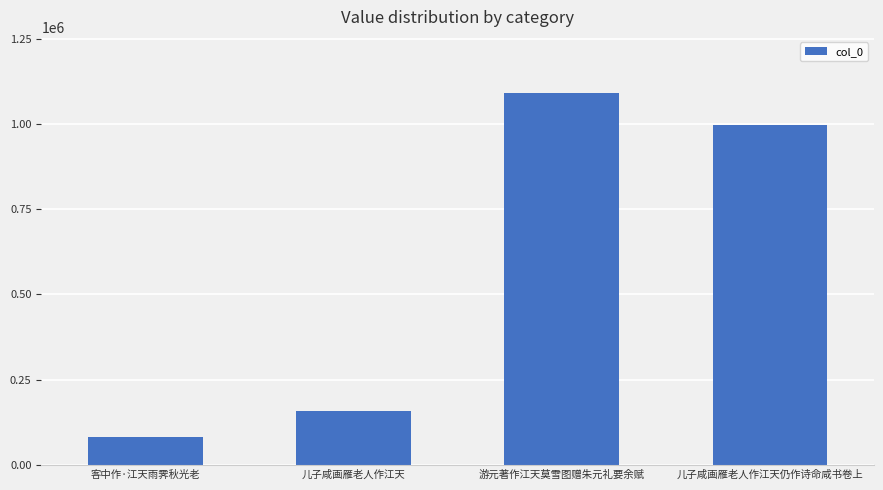

List the labels in order of value, smallest first.

客中作·江天雨霁秋光老, 儿子咸画雁老人作江天, 儿子咸画雁老人作江天仍作诗命咸书卷上, 游元著作江天莫雪图赠朱元礼要余赋